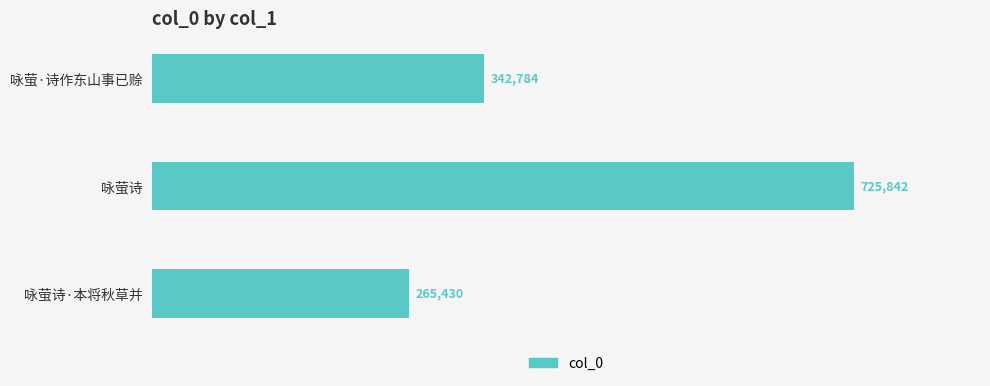

What is the average value?

444685